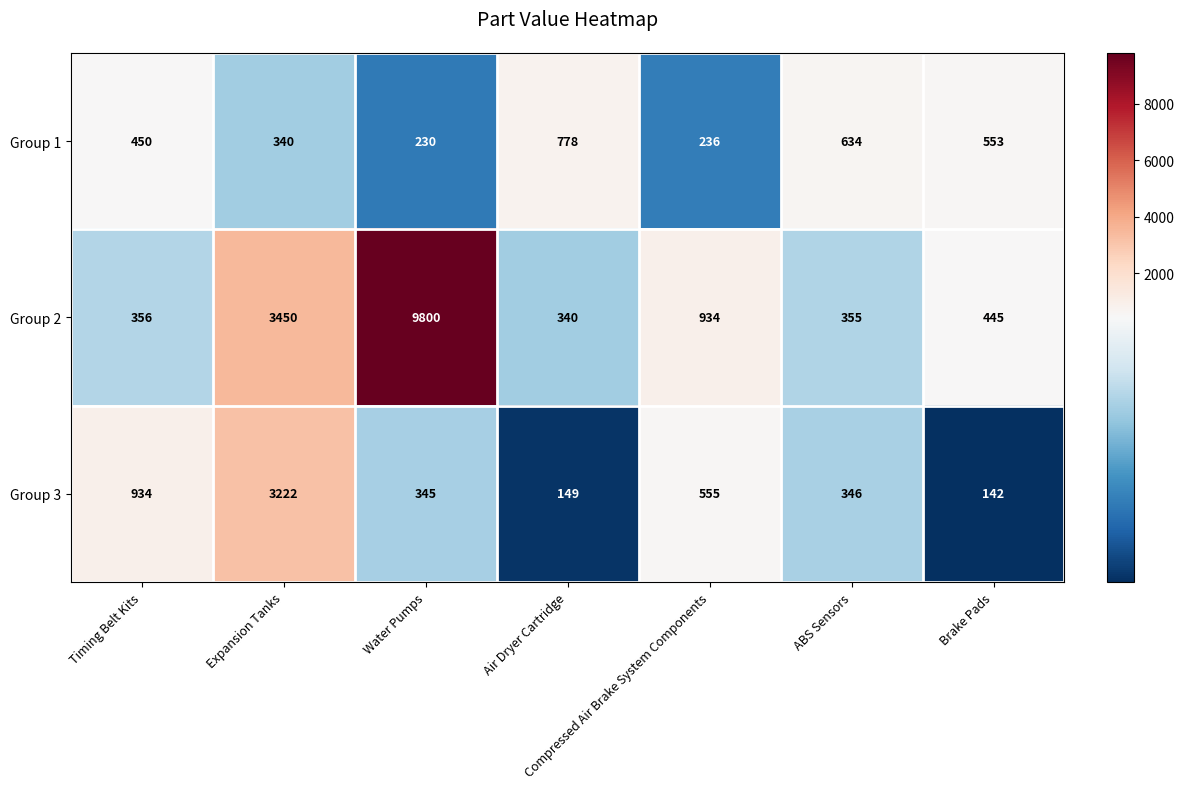

Is it true that Group 1 equals 97 at Water Pumps?

False